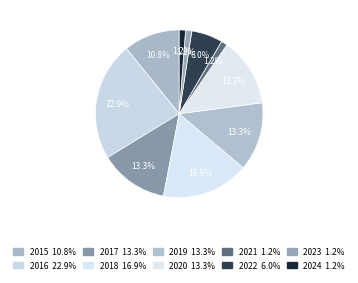

Is it true that 2023 is 1% of the pie?

True